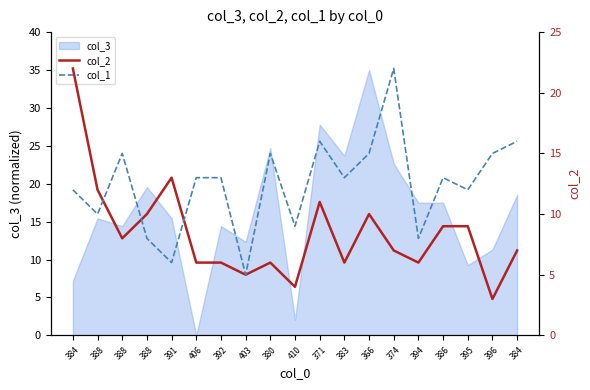

After their last crossing, which series has the higher values: col_2 or col_1?

col_1